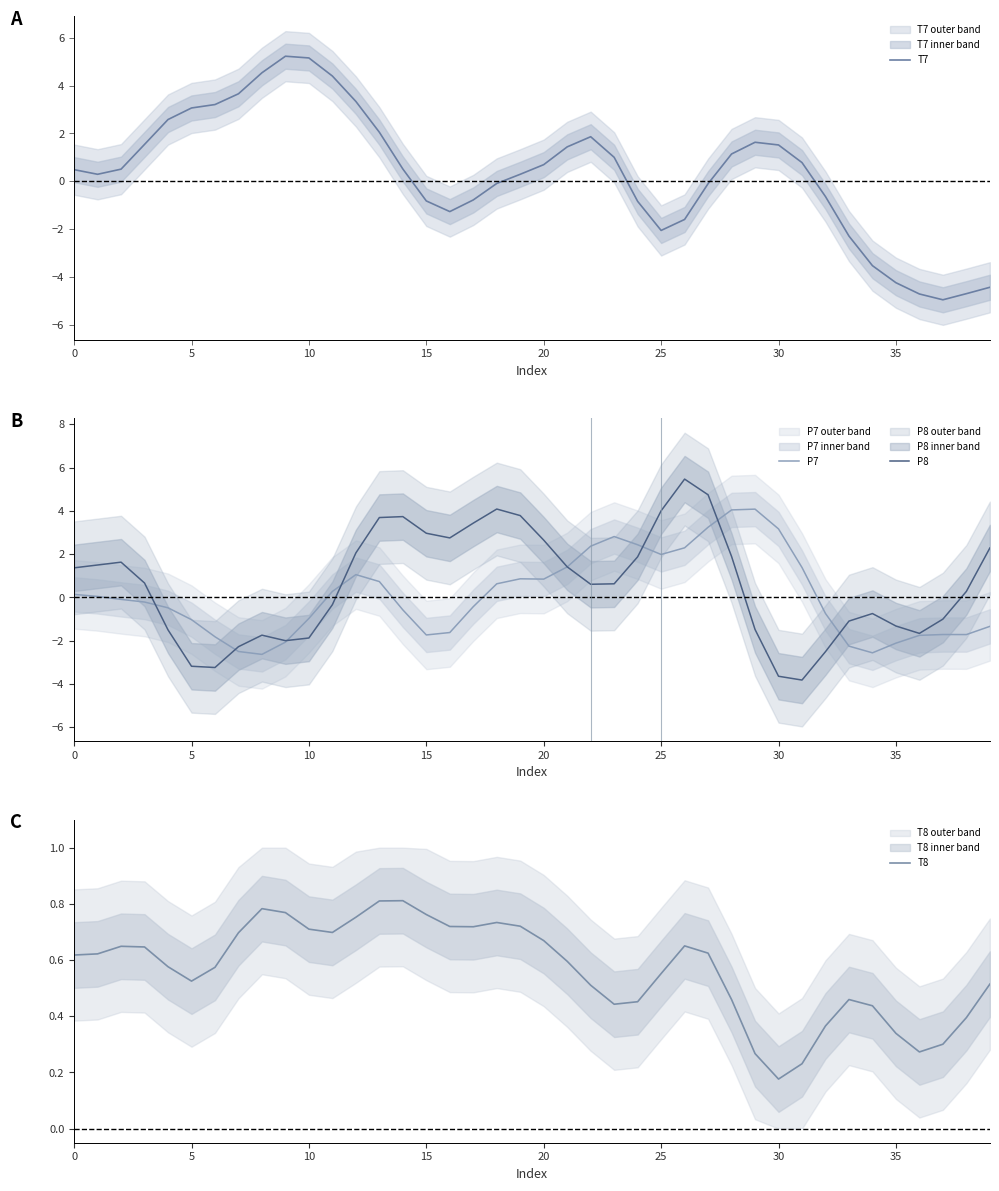

Between 32 and 34, which series saw the biggest shift?

T7